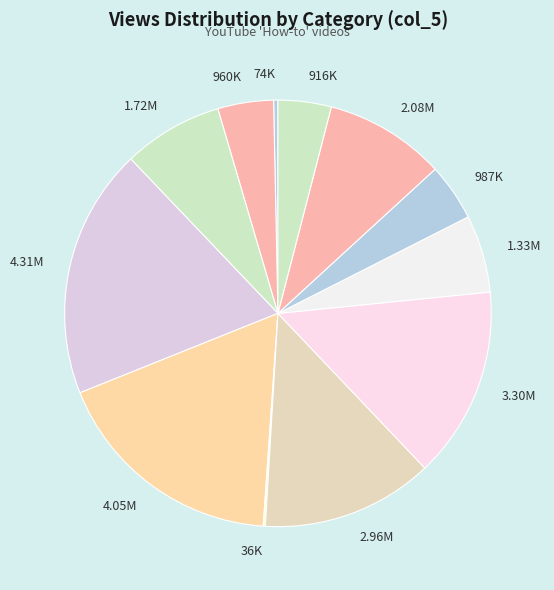

Is the sum of 74K and 2.08M greater than half?

No